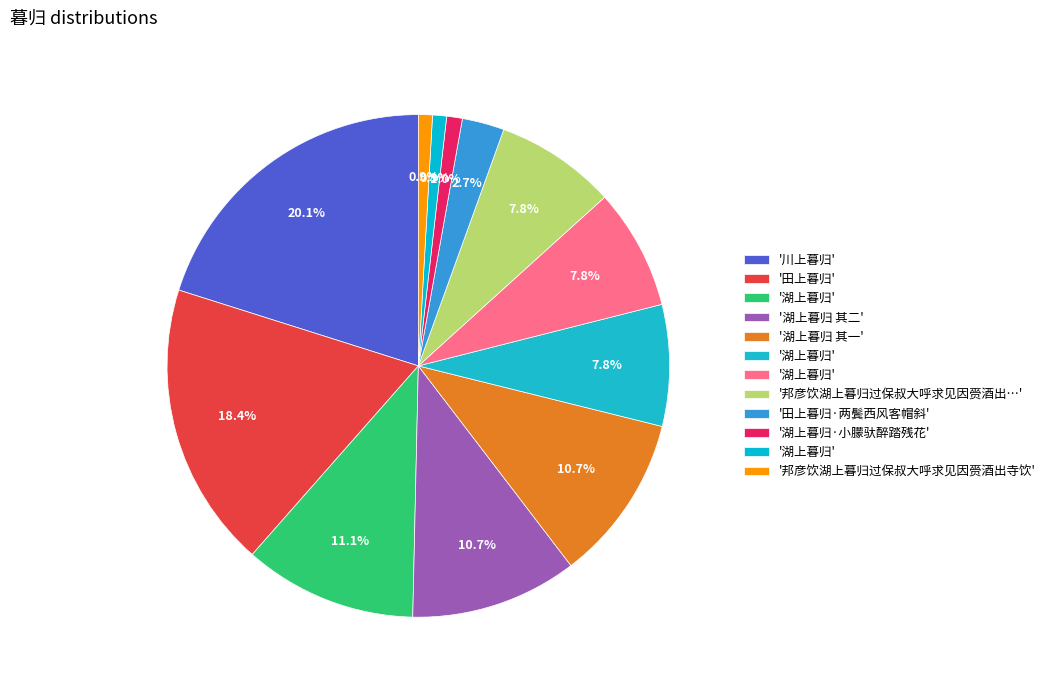

How many slices are in this pie chart?

12